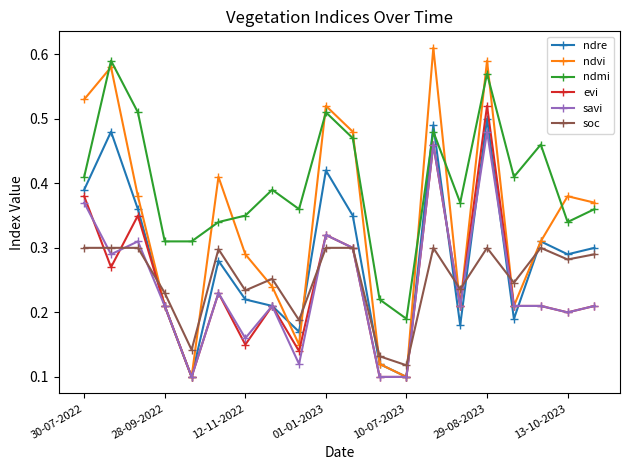

Which series has the largest range (max minus min)?

ndvi